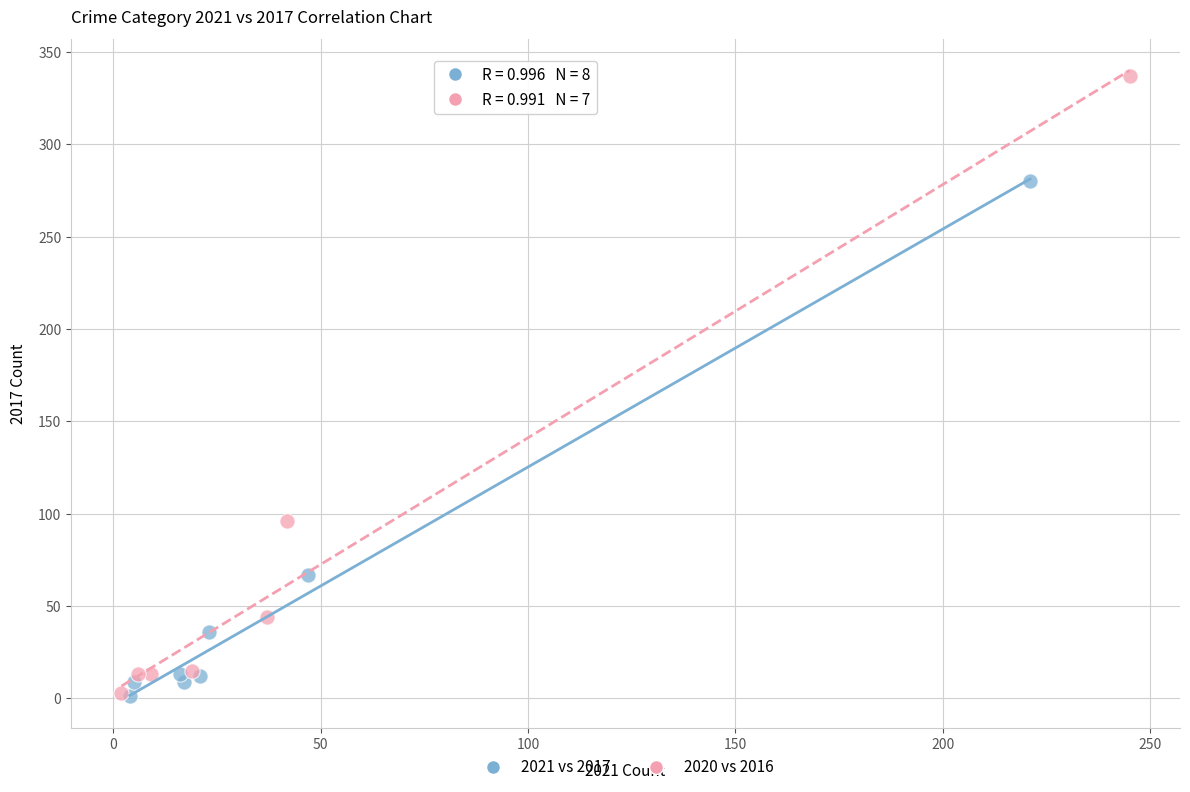

Which series has the largest Y range (max minus min)?

2020 vs 2016